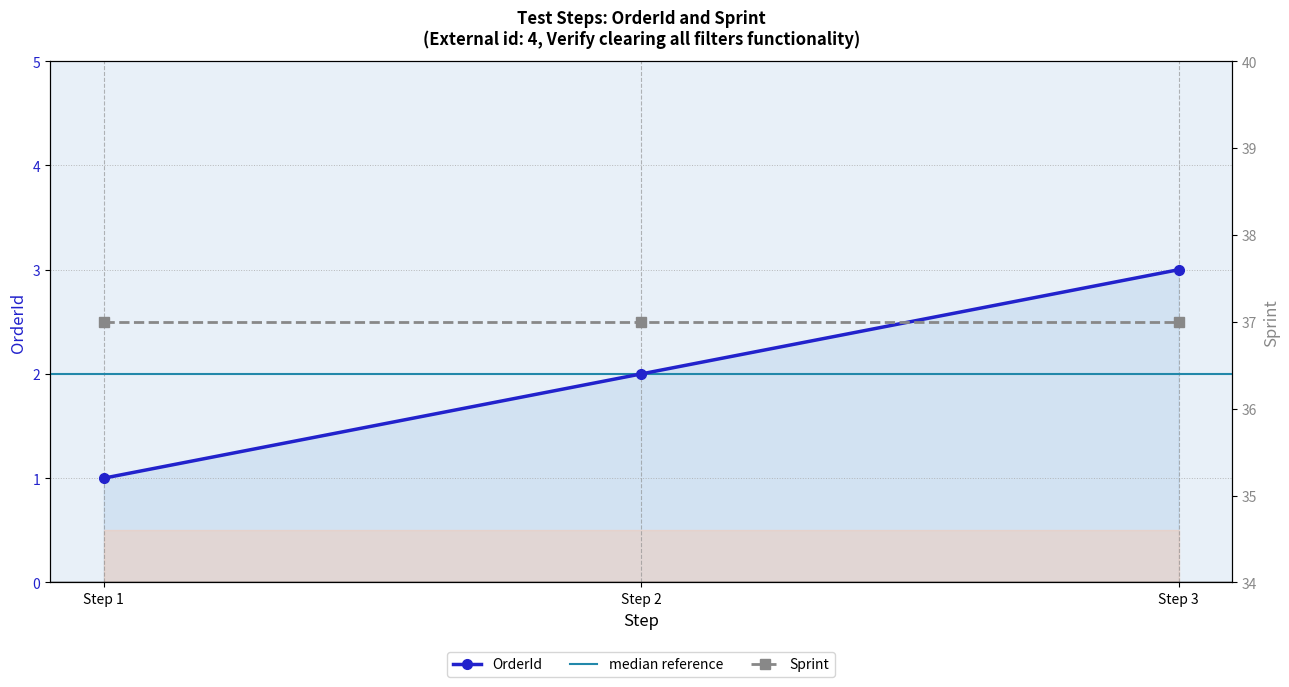

What is the value of the 1st point from the left?

1